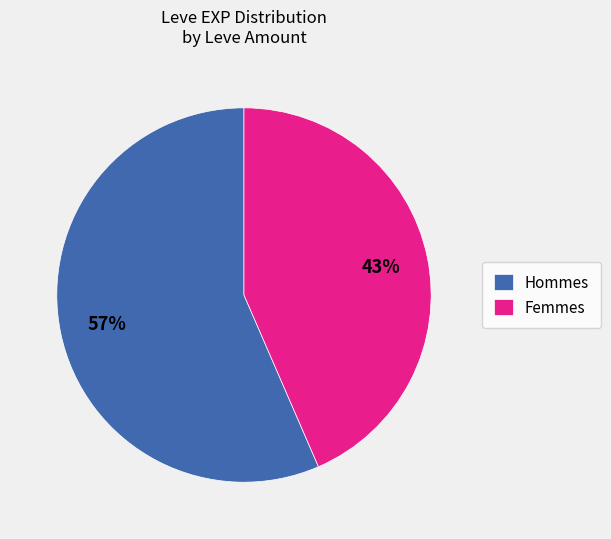

Is it true that Femmes is 43% of the pie?

True